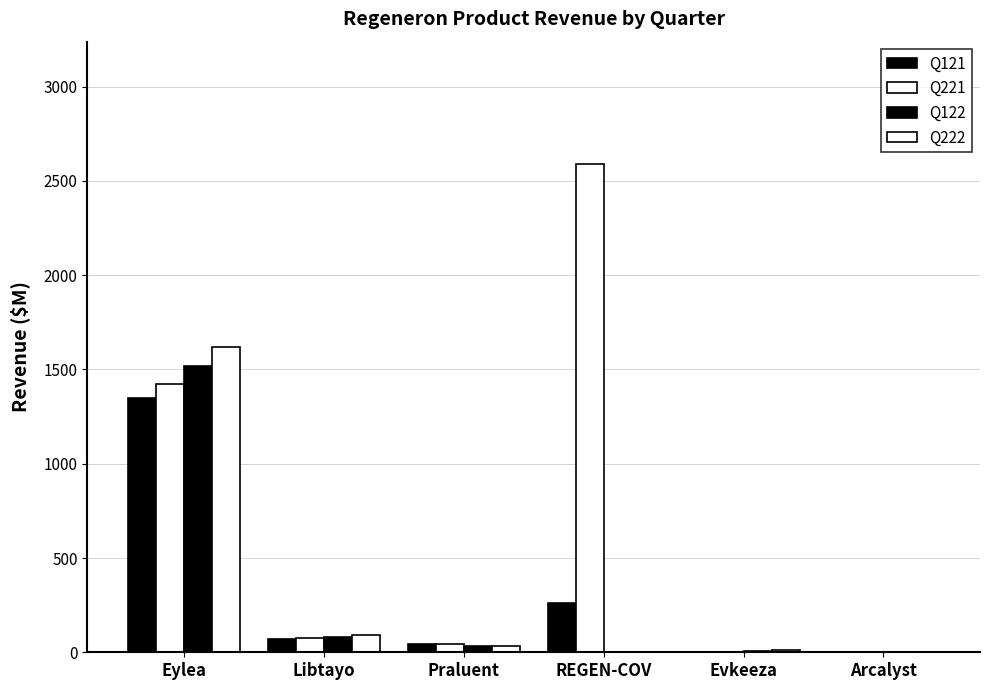

What position from the right is Eylea?

6